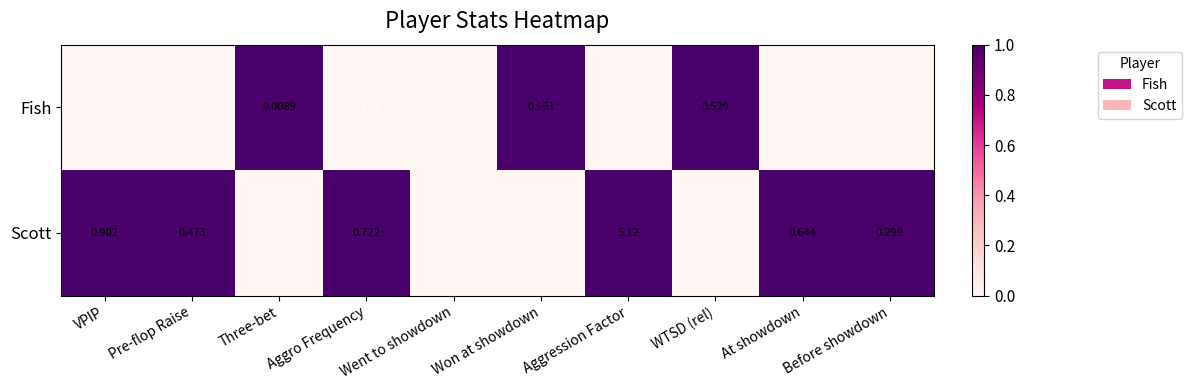

Between WTSD (rel) and At showdown, which series saw the biggest shift?

Scott